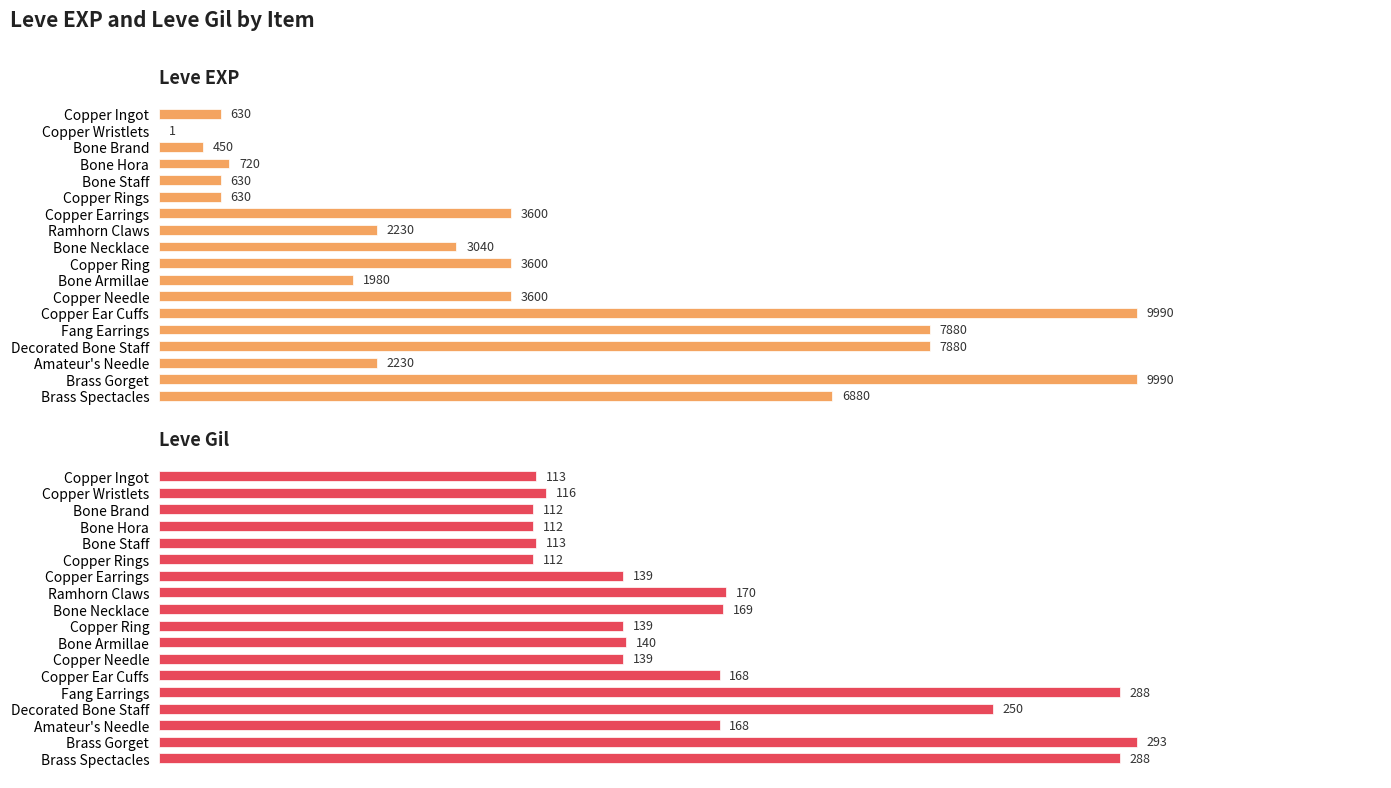

What is the sum of the Leve EXP values at Brass Gorget and Copper Ingot?

10620